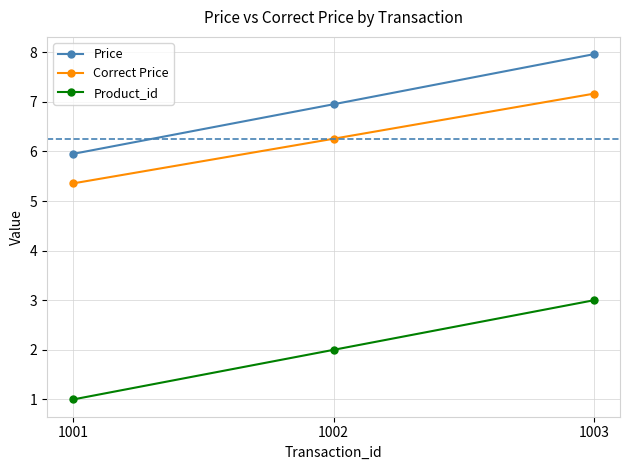

Rank the series by their maximum value, from lowest to highest.

Product_id, Correct Price, Price